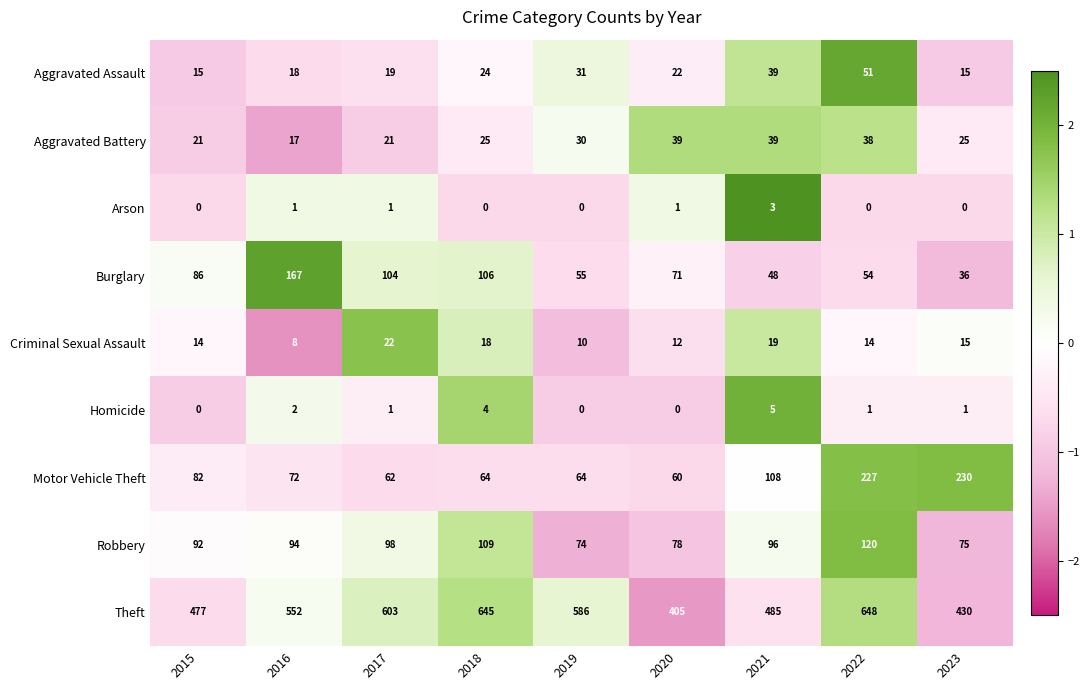

Which series has the largest total across all categories?

Theft